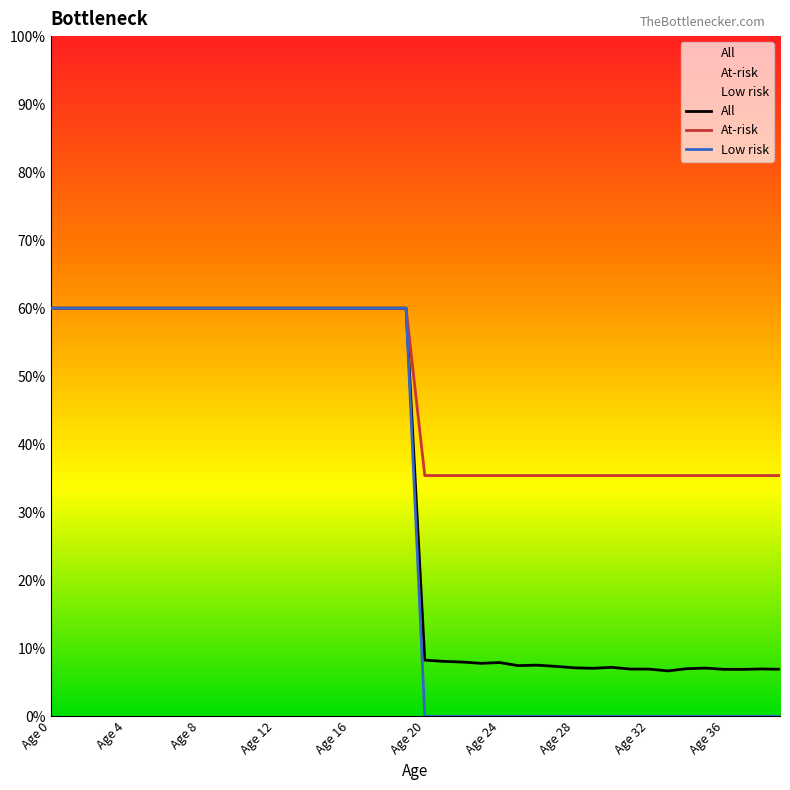

List the series in order of their overall mean, lowest first.

Low risk, All, At-risk